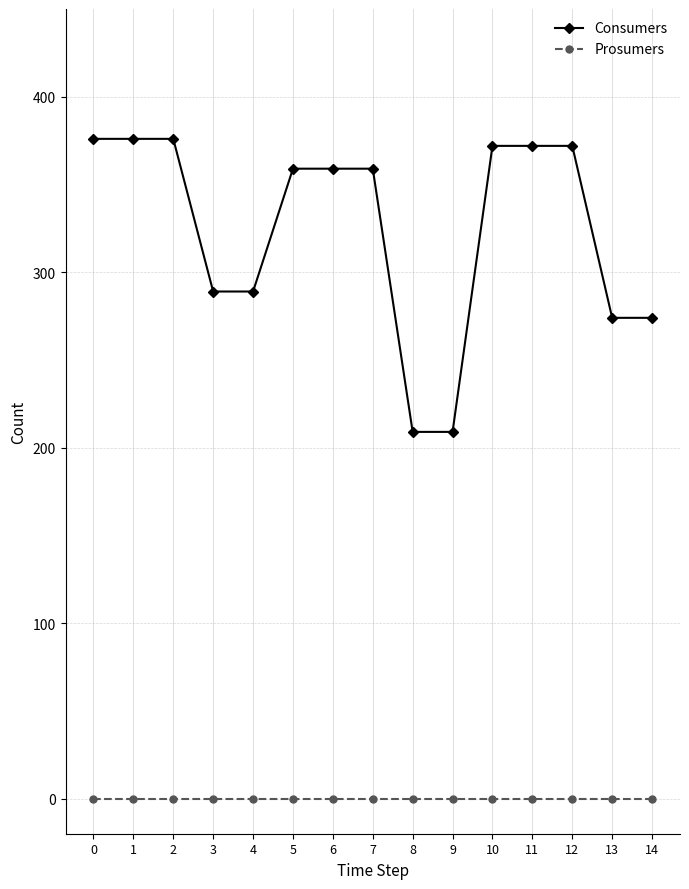

The Consumers series shows 108 at 12. True or false?

False